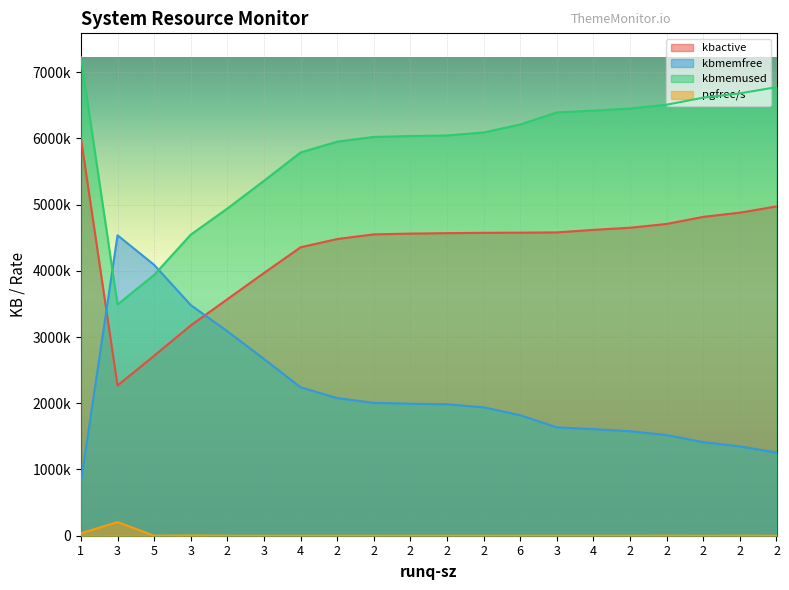

At how many categories does at least one series exceed 4522084?

19